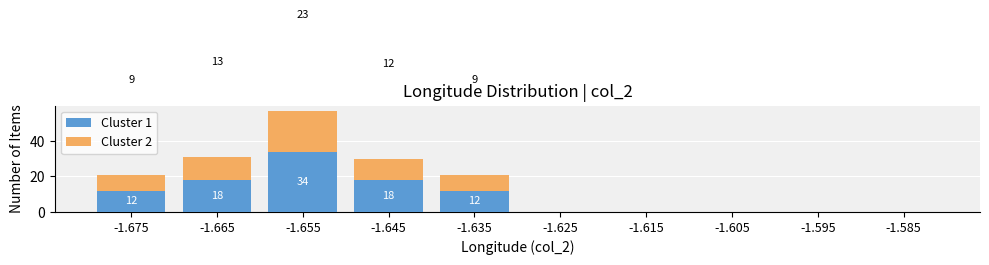

Reading left to right, what are the values for Cluster 1?

-1.675=12	-1.665=18	-1.655=34	-1.645=18	-1.635=12	-1.625=0	-1.615=0	-1.605=0	-1.595=0	-1.585=0